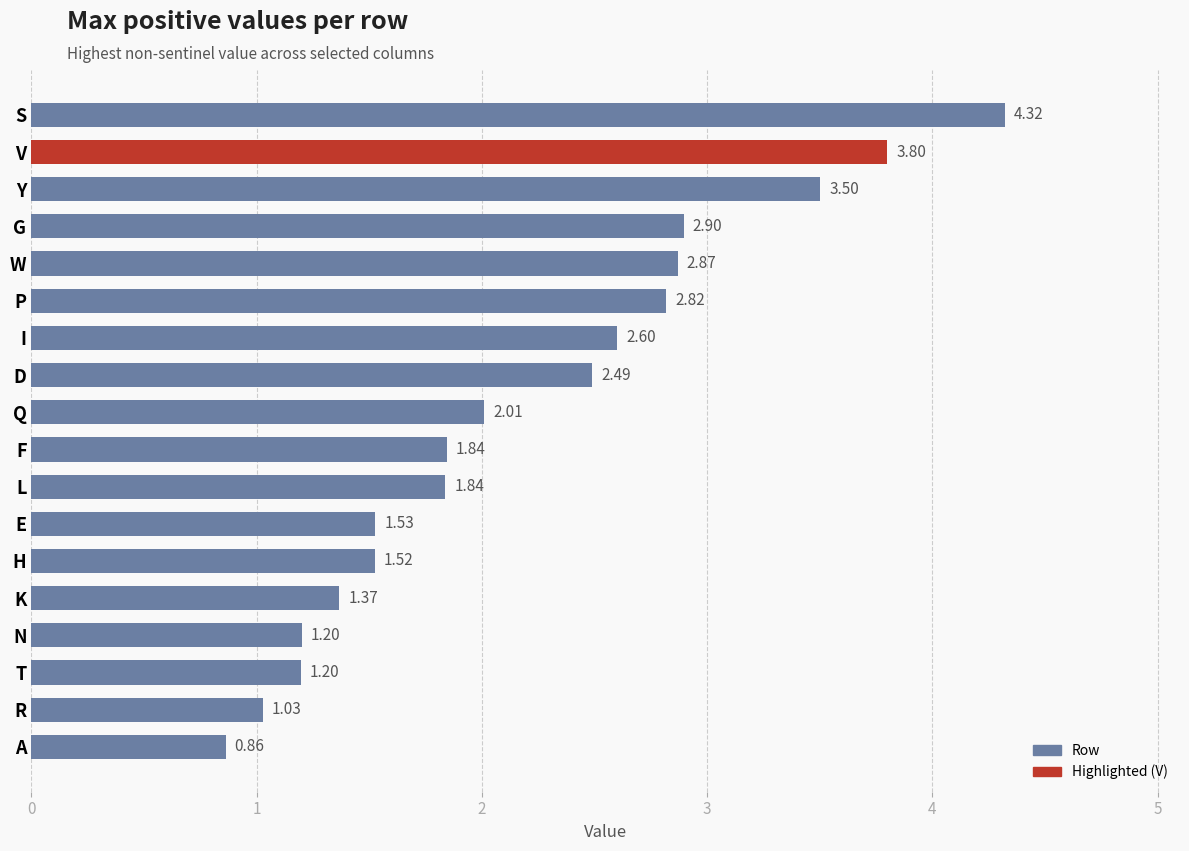

How many values are below 2?

9